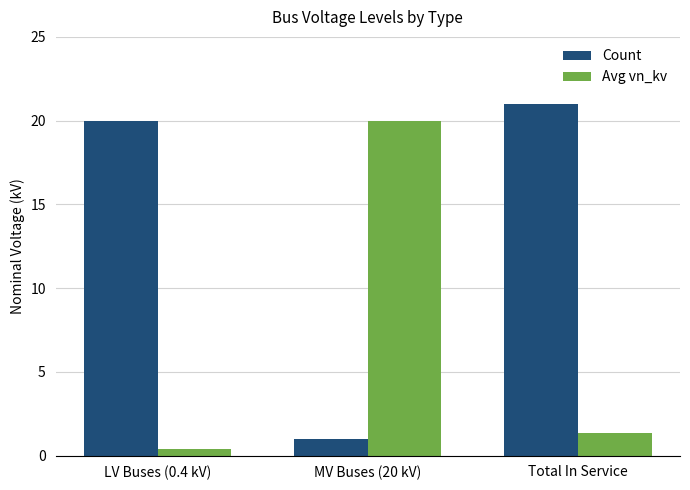

At how many categories does at least one series exceed 18?

3